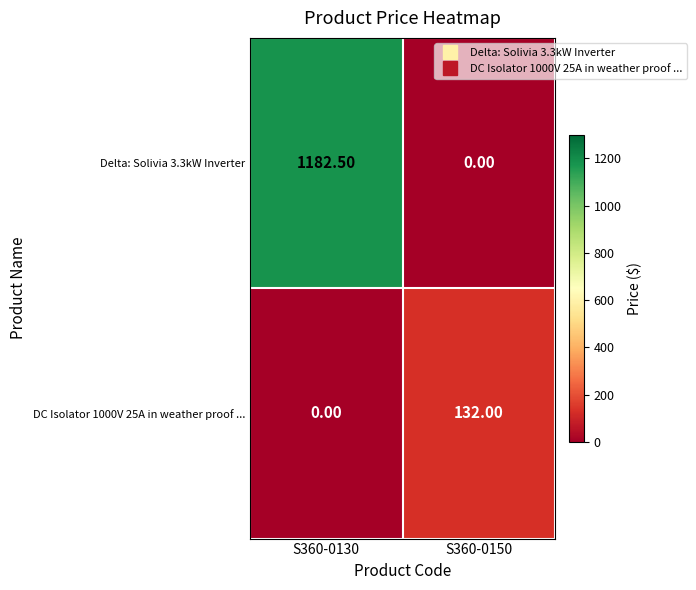

What is the sum of the DC Isolator 1000V 25A in weather proof ... values at S360-0150 and S360-0130?

132.0